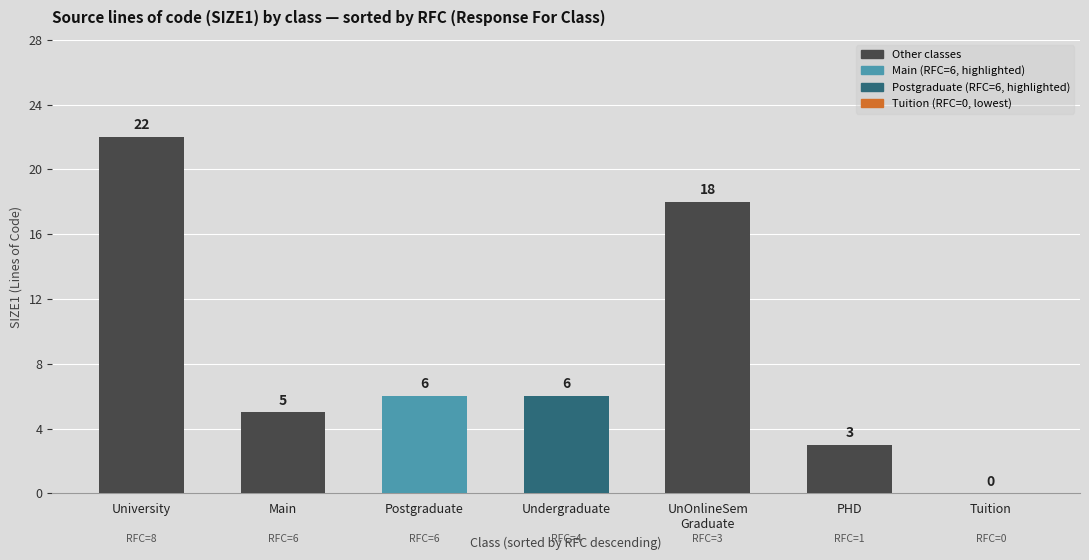

At which category does the chart reach its peak across all series?

University